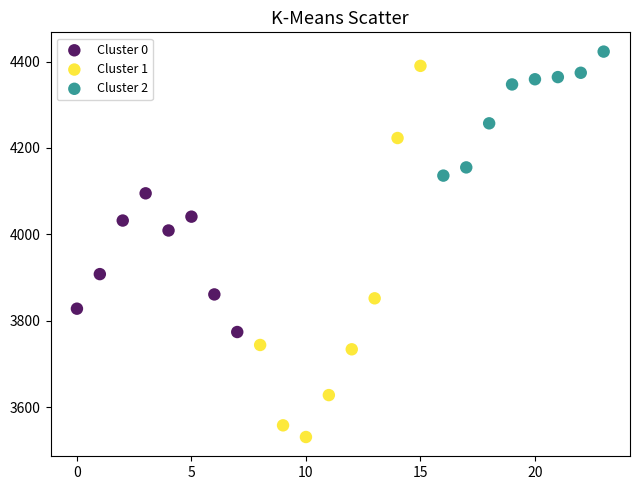

Which series contains the lowest Y value?

Cluster 1